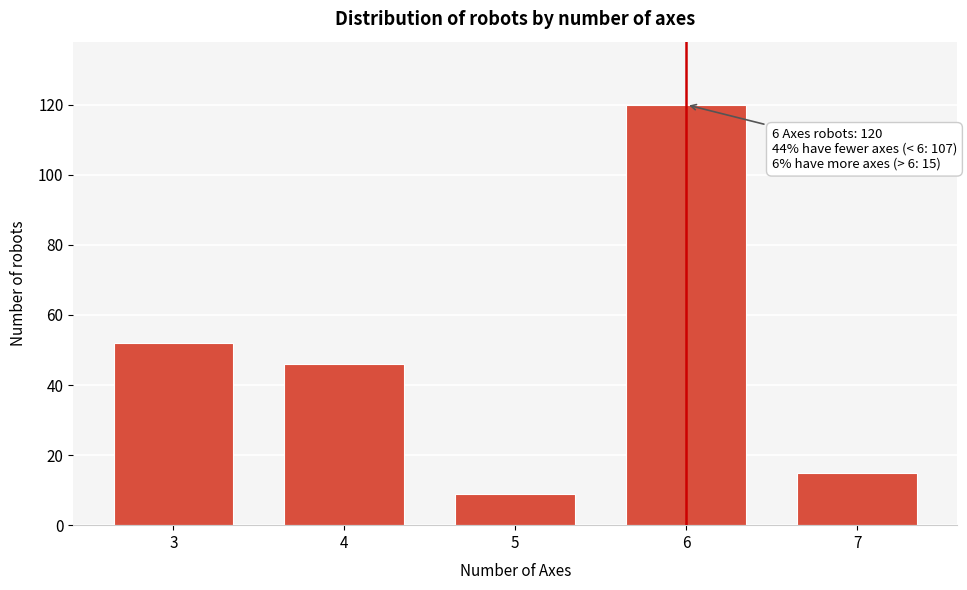

Reading right to left, extract all data points from this chart.

7=15	6=120	5=9	4=46	3=52